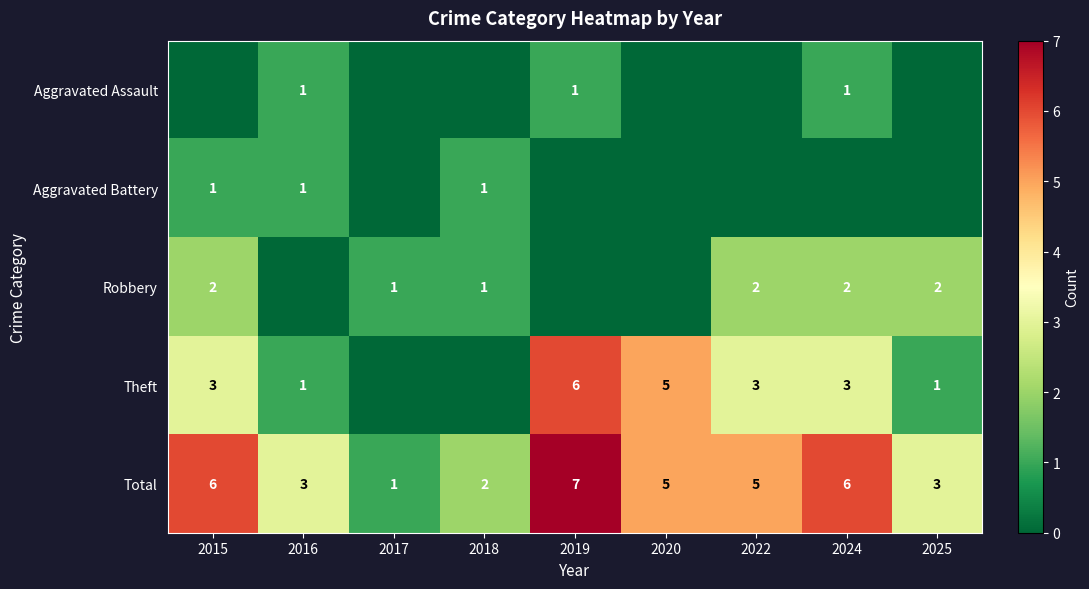

What is the difference between the maximum and minimum values in the Aggravated Battery series?

1